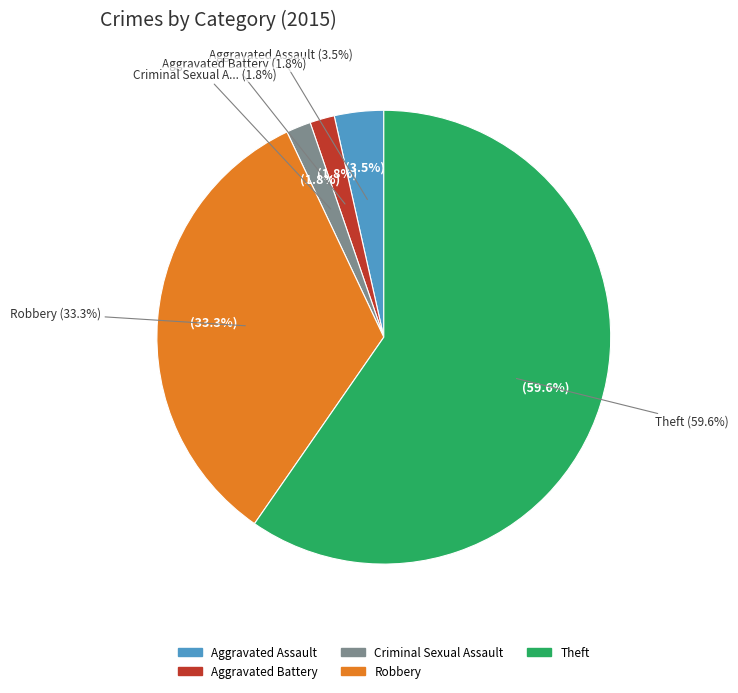

What is the change in value from Aggravated Battery to Robbery?

+18